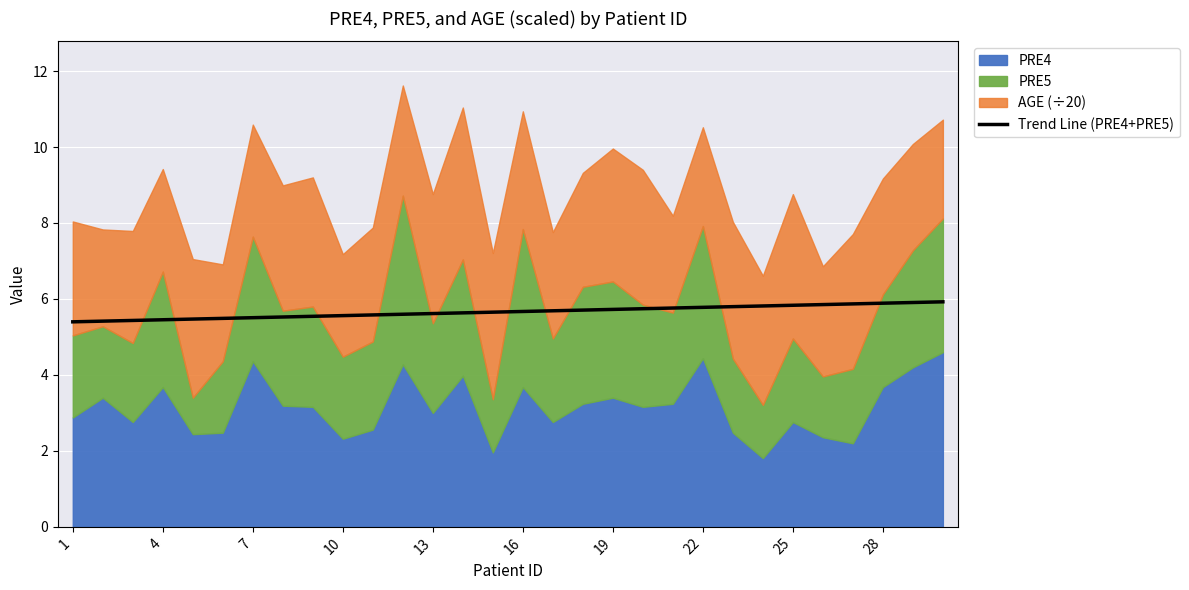

The Trend Line (PRE4+PRE5) series shows 5.7 at 19. True or false?

True